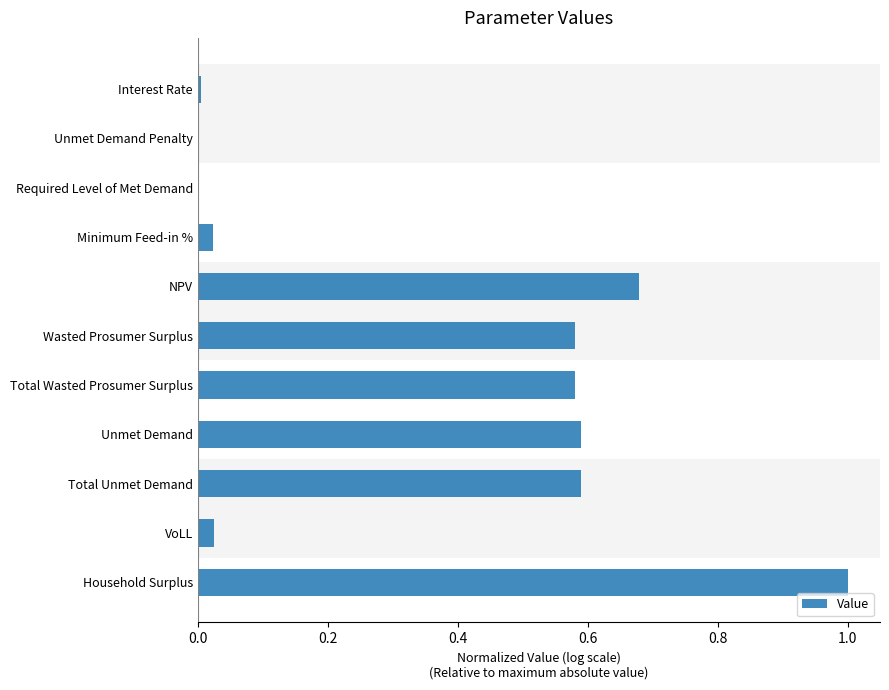

What is the sum of the values at Total Unmet Demand and Wasted Prosumer Surplus?

1.2